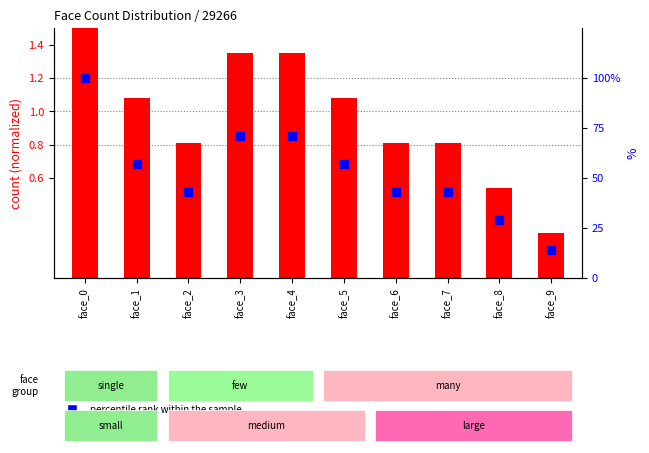

Is the value of count at face_8 greater than the value of percentile rank within the sample at face_3?

No